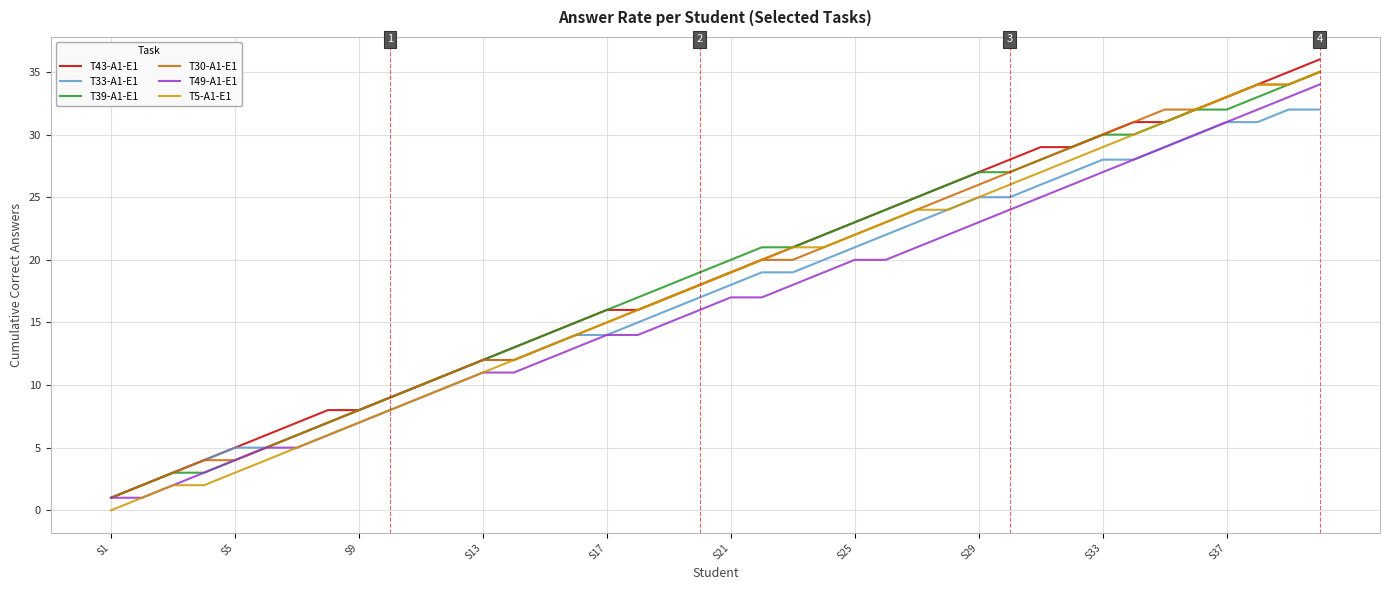

What is the greatest value displayed?

36